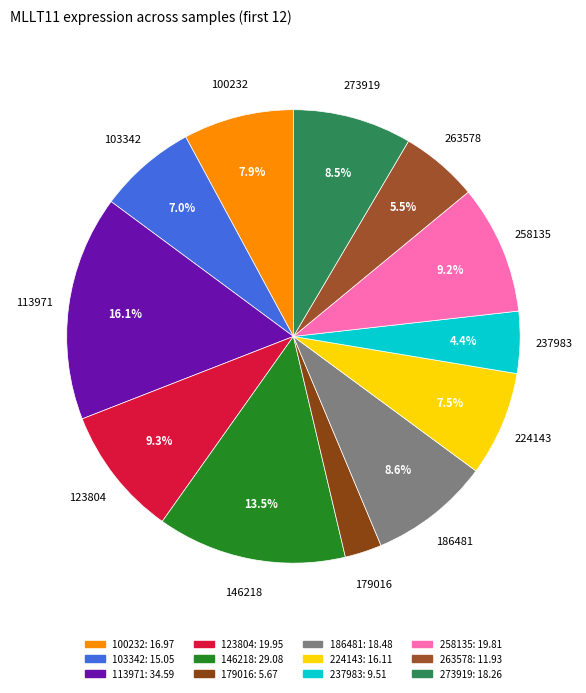

How many segments does this pie chart have?

12